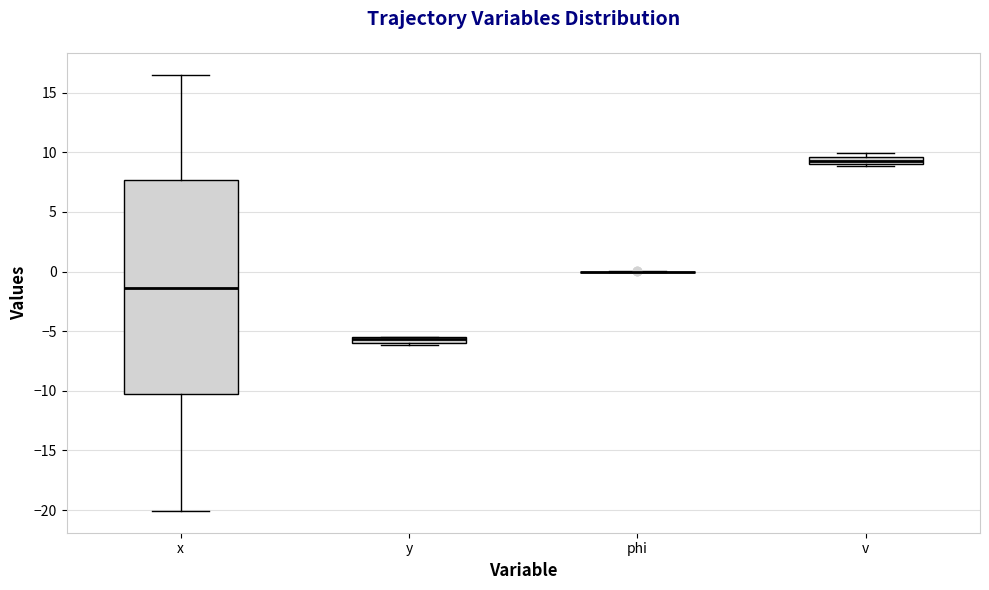

Which box is the tallest, from its lower edge to its upper edge?

x